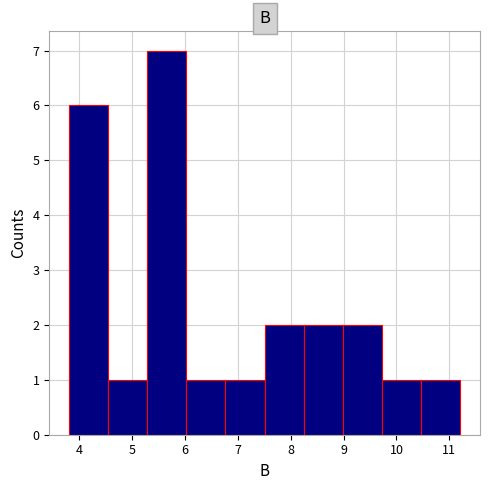

Over which range of the x-axis is the bar tallest?

5.3 to 6.0